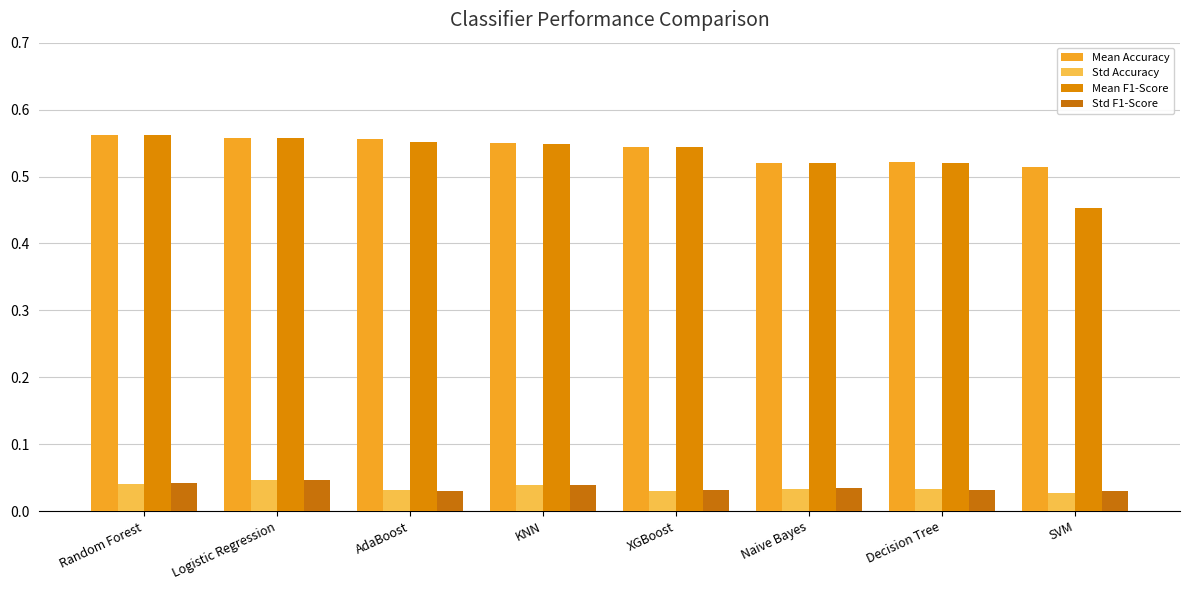

Which category has the highest value in the Mean F1-Score series?

Random Forest